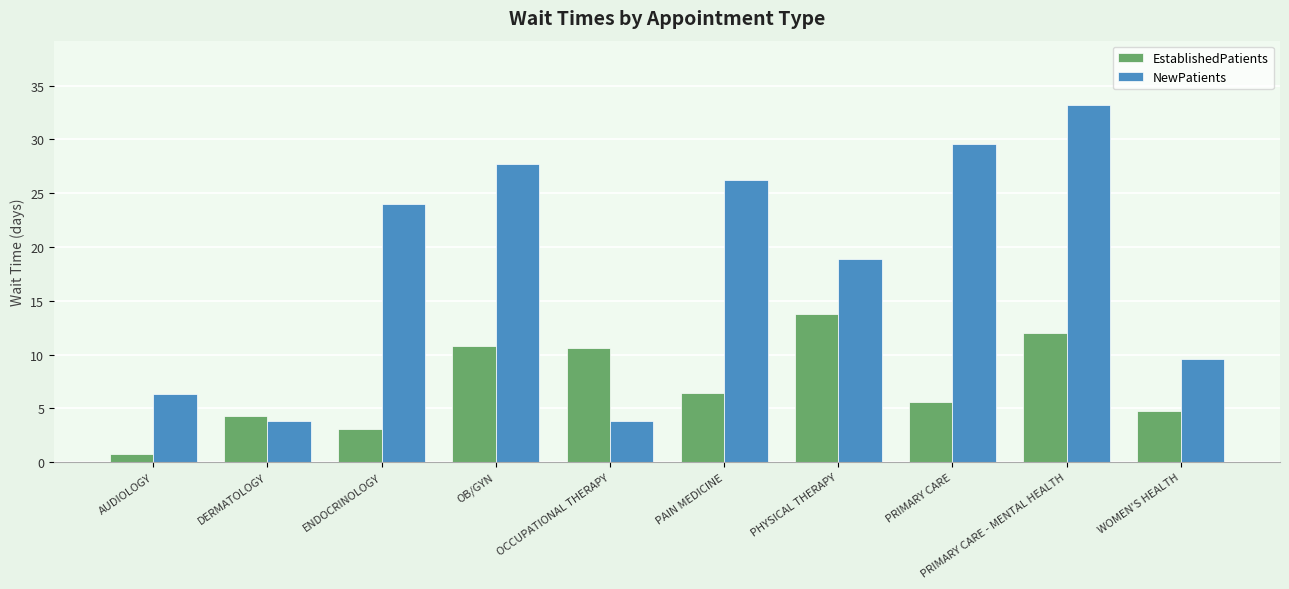

What is the difference between the NewPatients values at PHYSICAL THERAPY and WOMEN'S HEALTH?

9.3